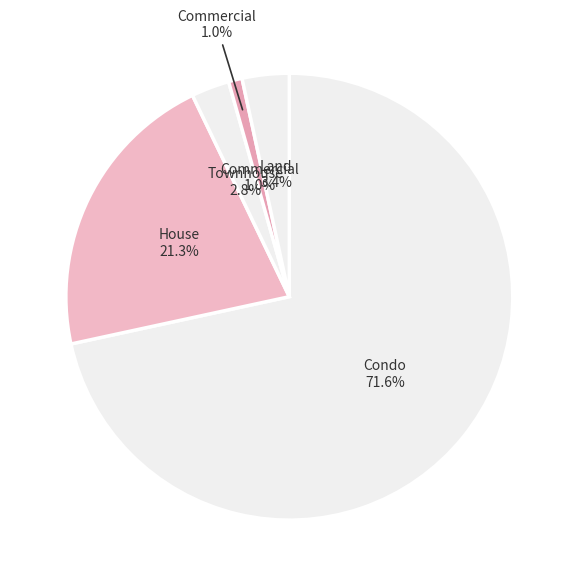

Which category has the smallest portion of the pie?

Commercial